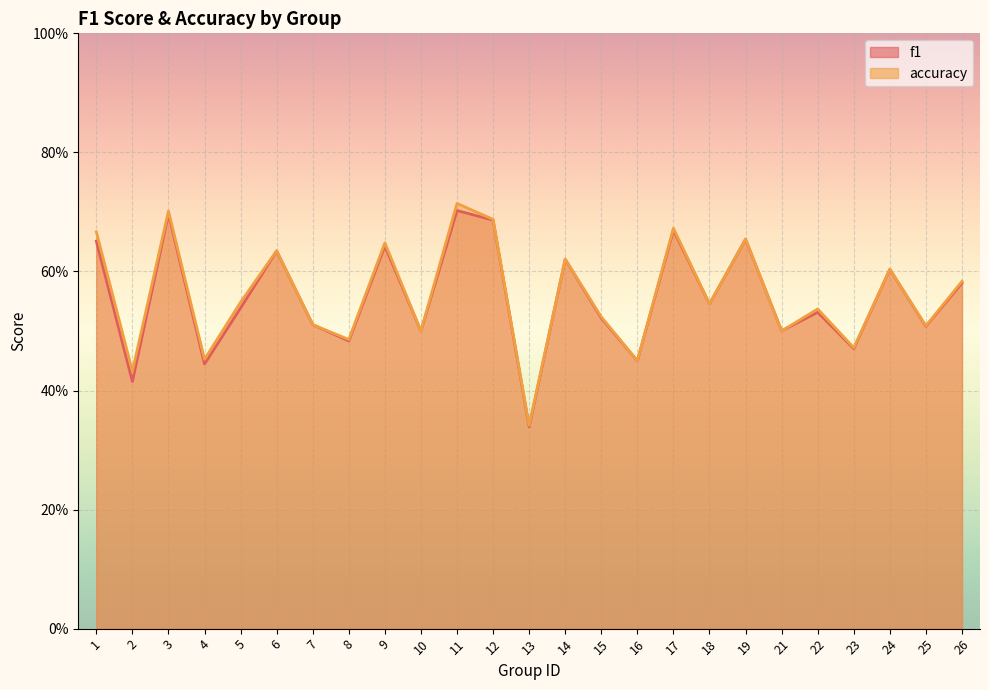

How many f1 values are between 0 and 1?

25